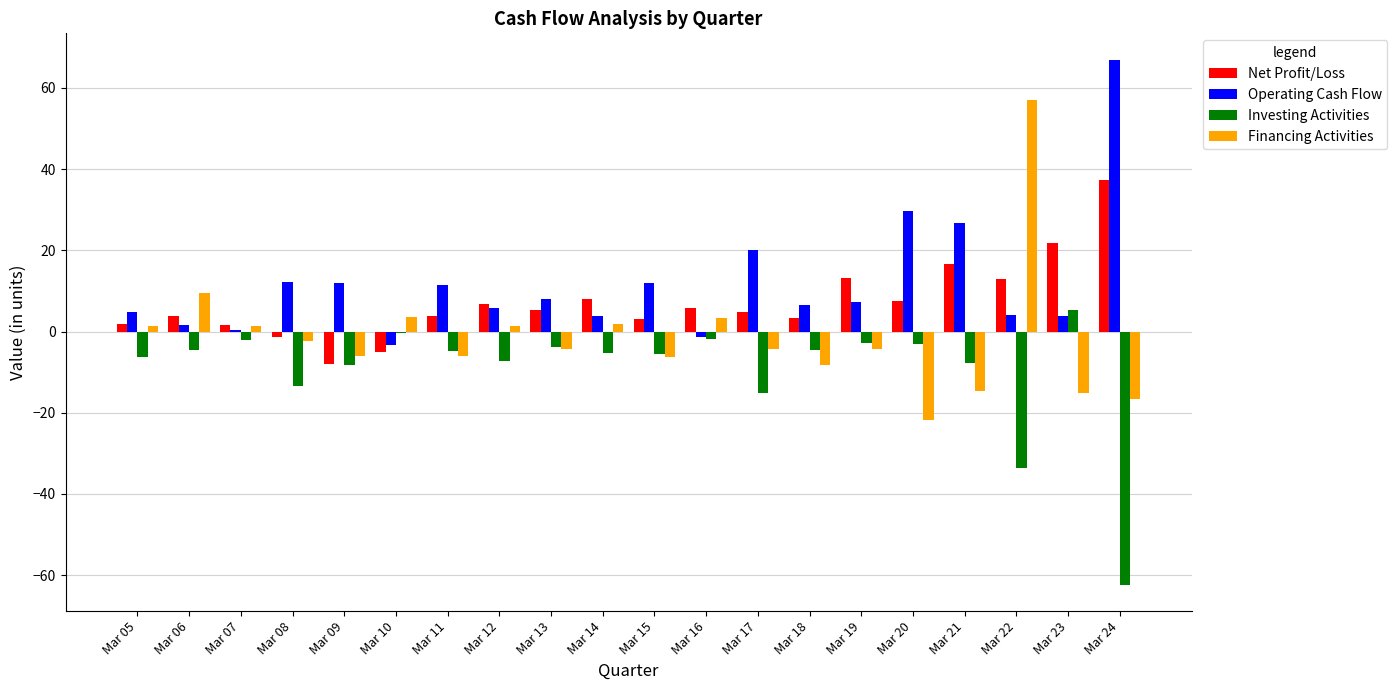

At which label is Investing Activities closest to -28?

Mar 22